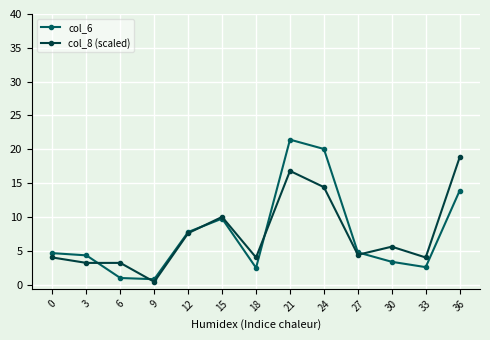

Does the chart have visible grid lines?

Yes